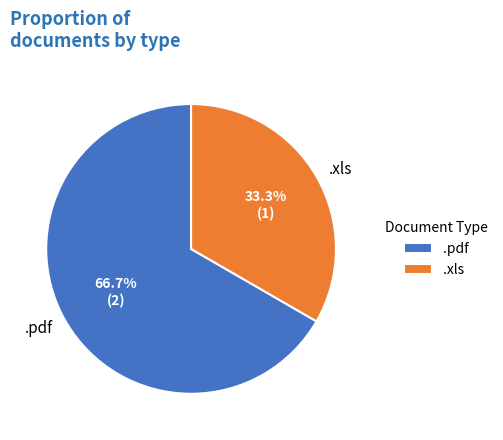

What is the largest slice in the pie chart?

.pdf